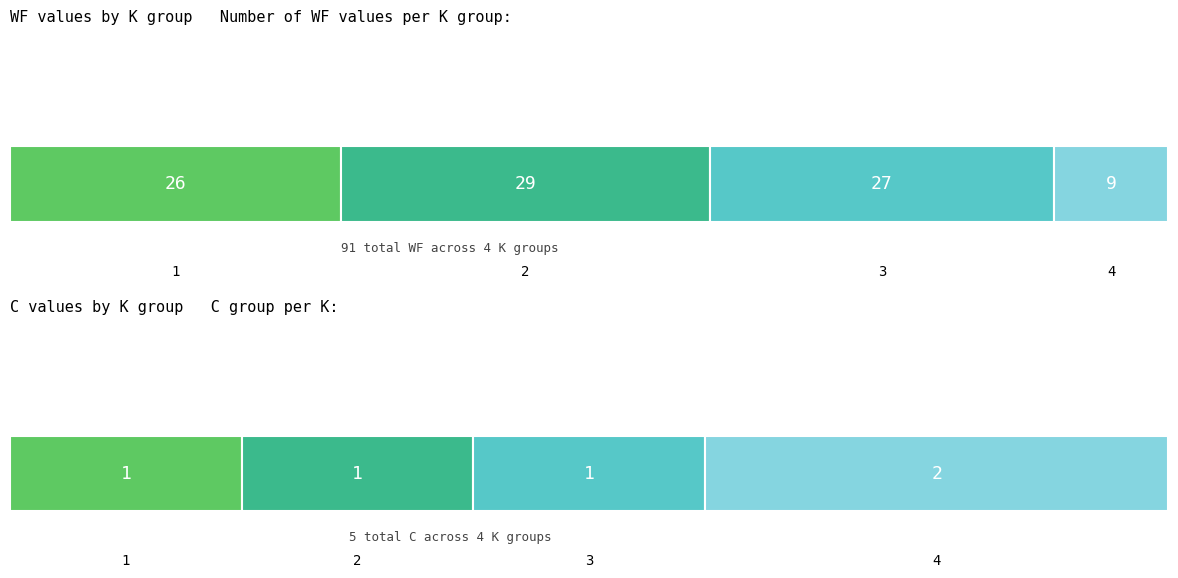

What are all the series names shown in the legend?

WF, C